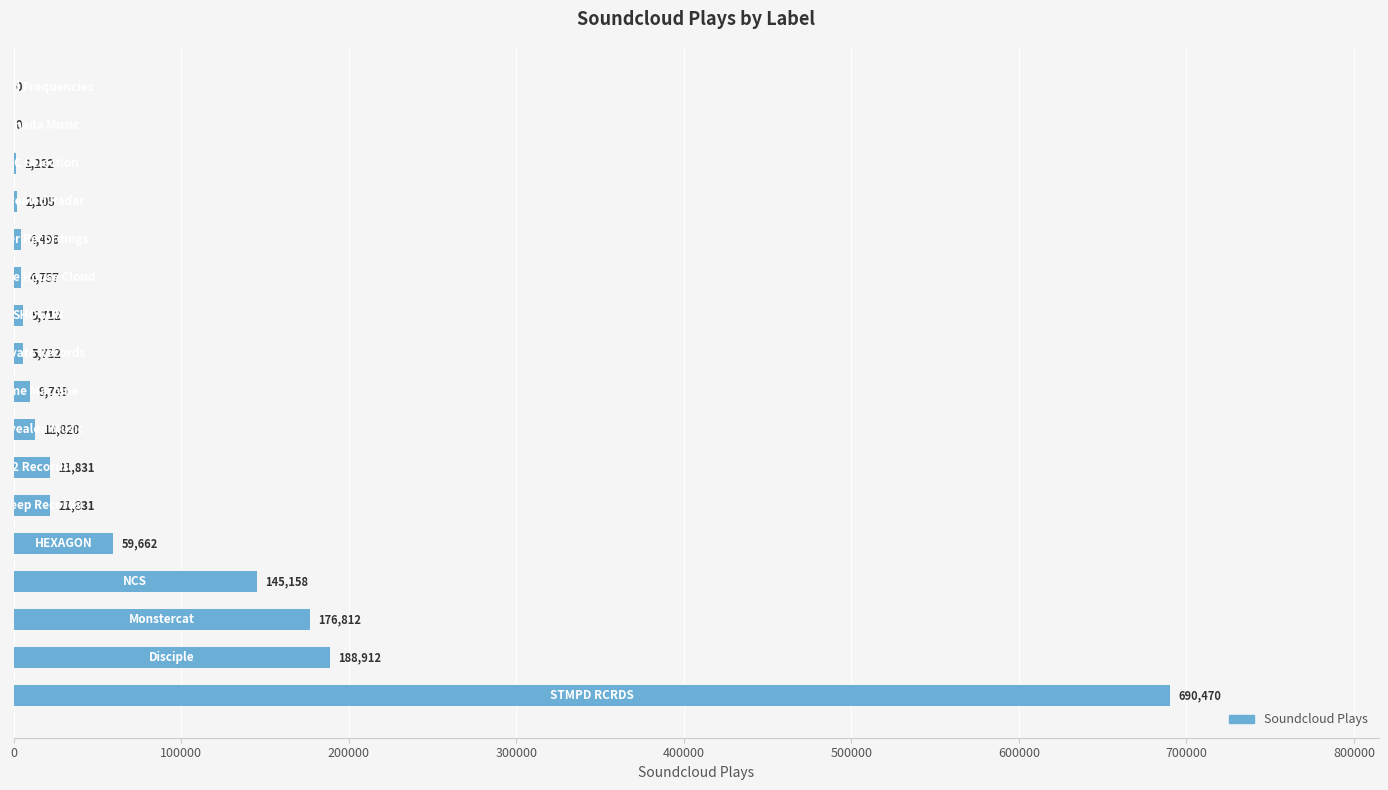

What is the maximum value shown in the chart?

690470